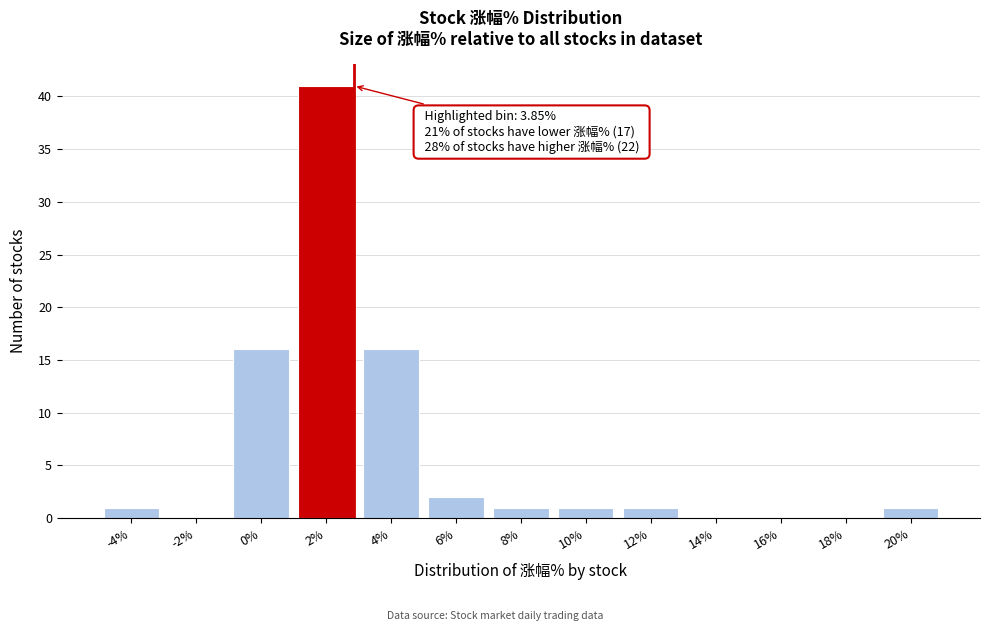

Reading left to right, extract all data points from this chart.

-4%=1	-2%=0	0%=16	2%=41	4%=16	6%=2	8%=1	10%=1	12%=1	14%=0	16%=0	18%=0	20%=1